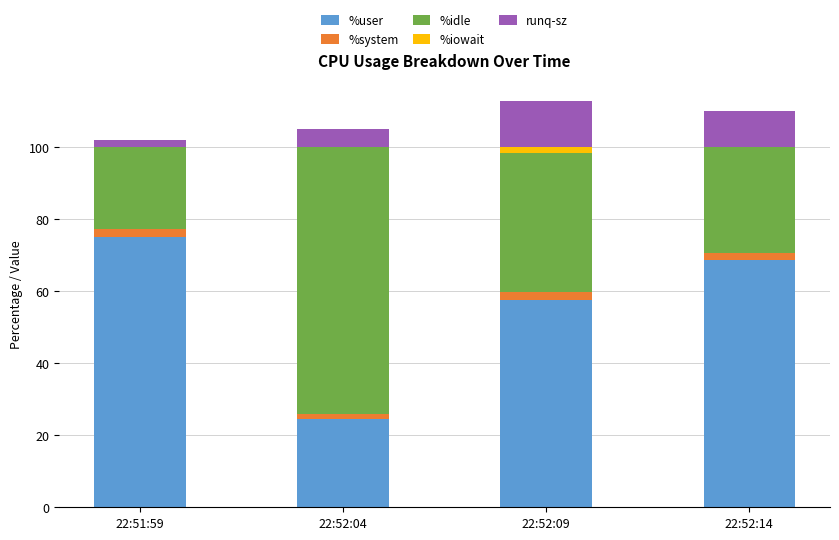

How many data points in %user are above 68?

2